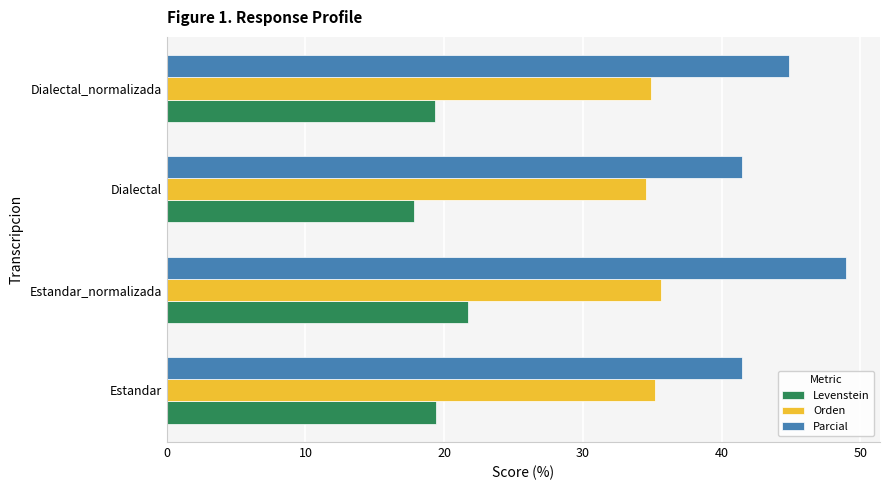

List the series in order of their overall mean, highest first.

Parcial, Orden, Levenstein